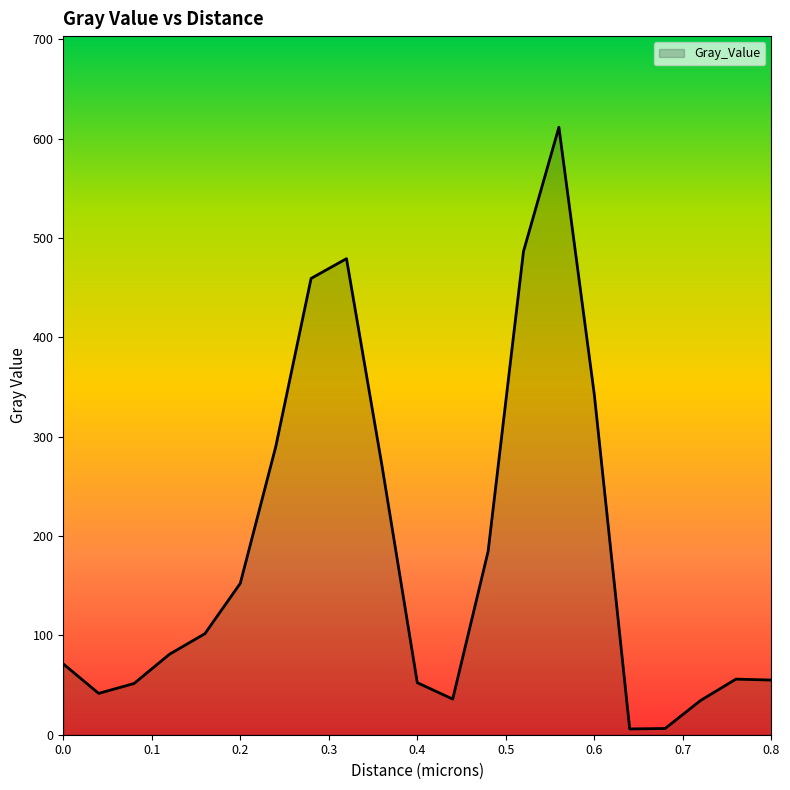

What is the maximum value shown in the chart?

611.4